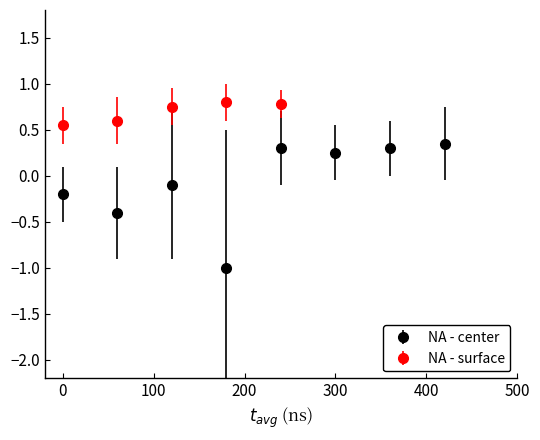

True or false: NA - surface and NA - center intersect in this chart.

False